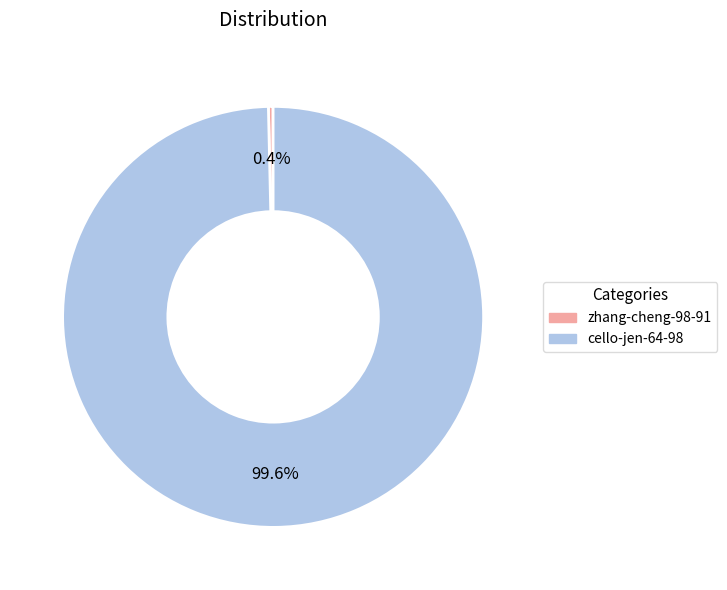

Between zhang-cheng-98-91 and cello-jen-64-98, which is larger?

cello-jen-64-98